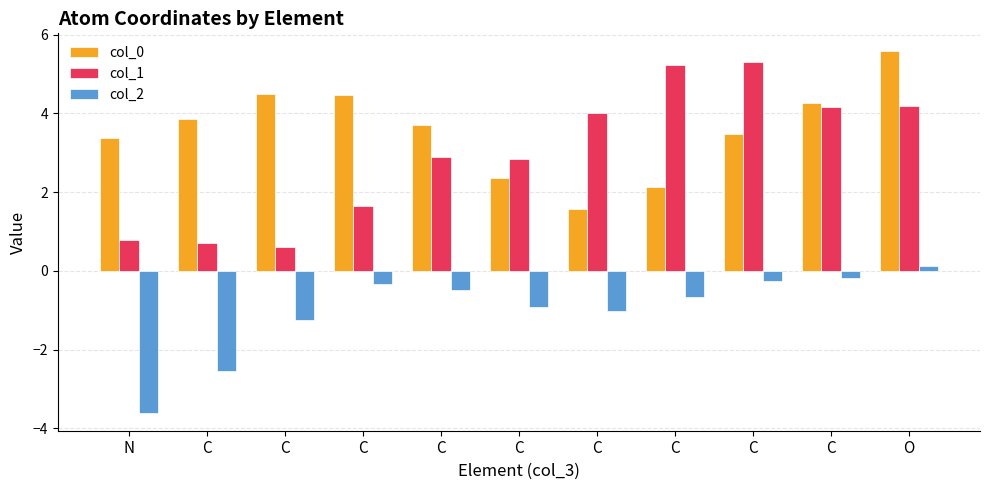

Rank the categories by col_0 value from lowest to highest.

C, C, C, N, C, C, C, C, C, C, O